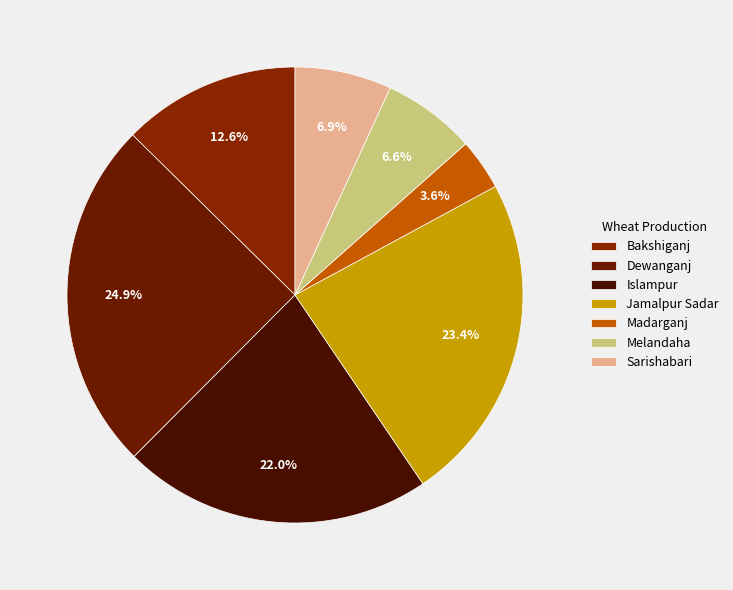

To the nearest percent, what percentage of the pie is Madarganj?

4%